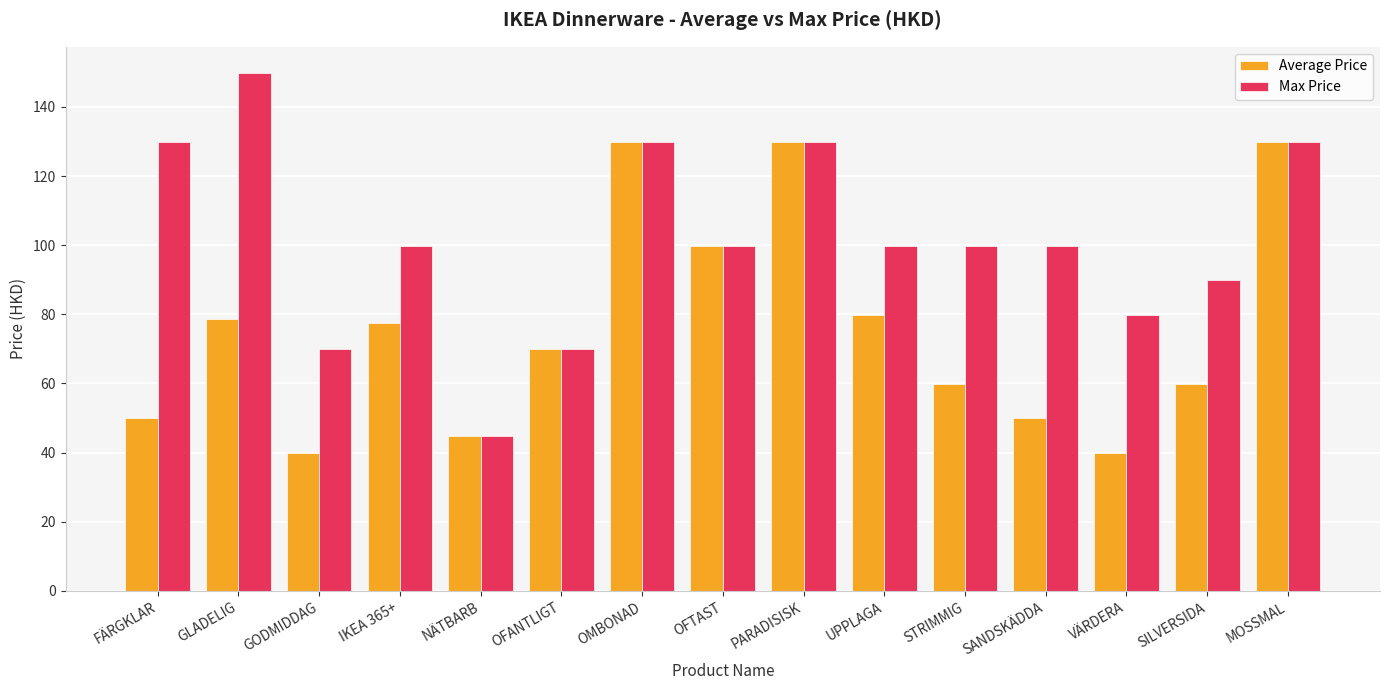

What are all the series names shown in the legend?

Average Price, Max Price